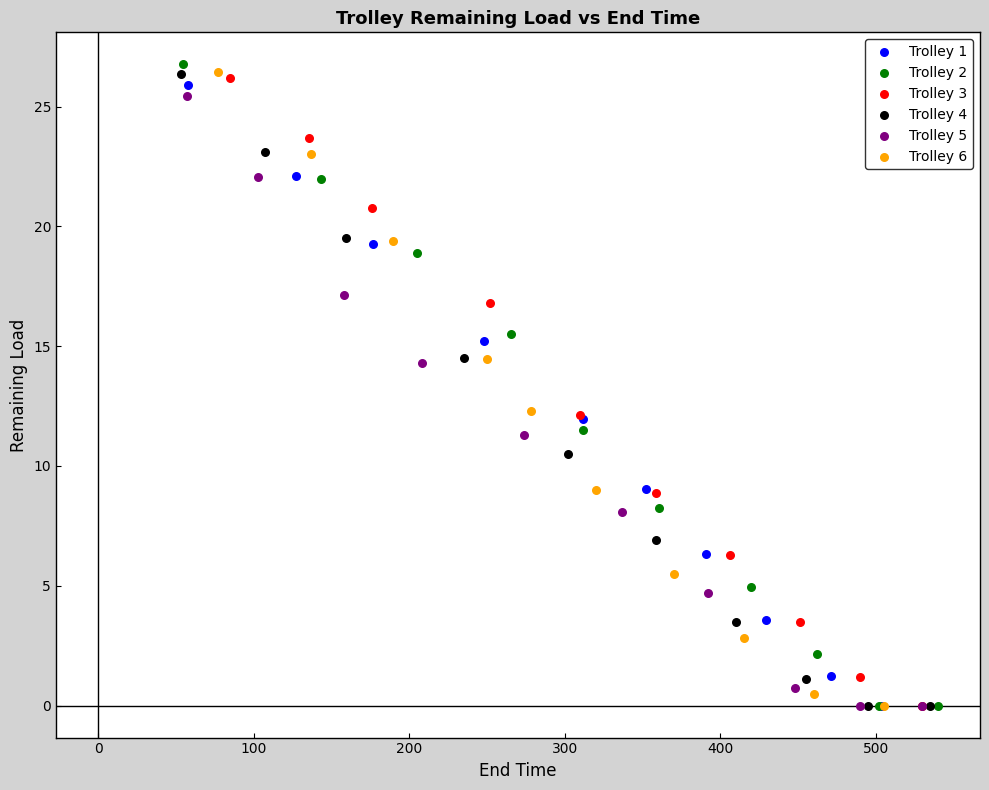

Which series has the largest Y range (max minus min)?

Trolley 2